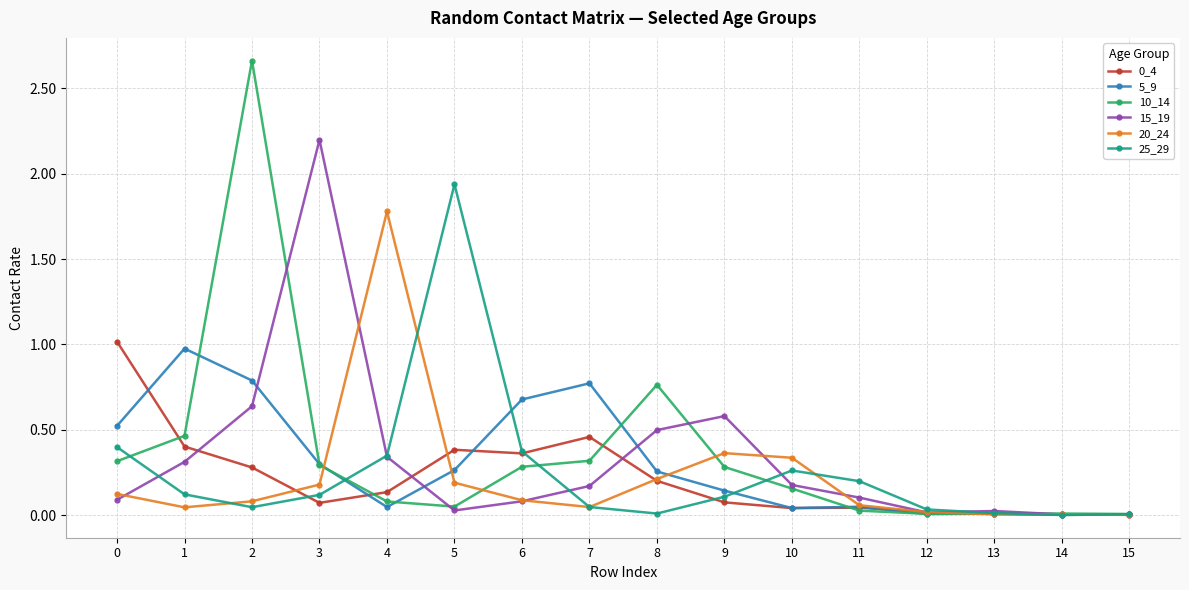

True or false: 5_9 has more than 2 interior local peaks.

True